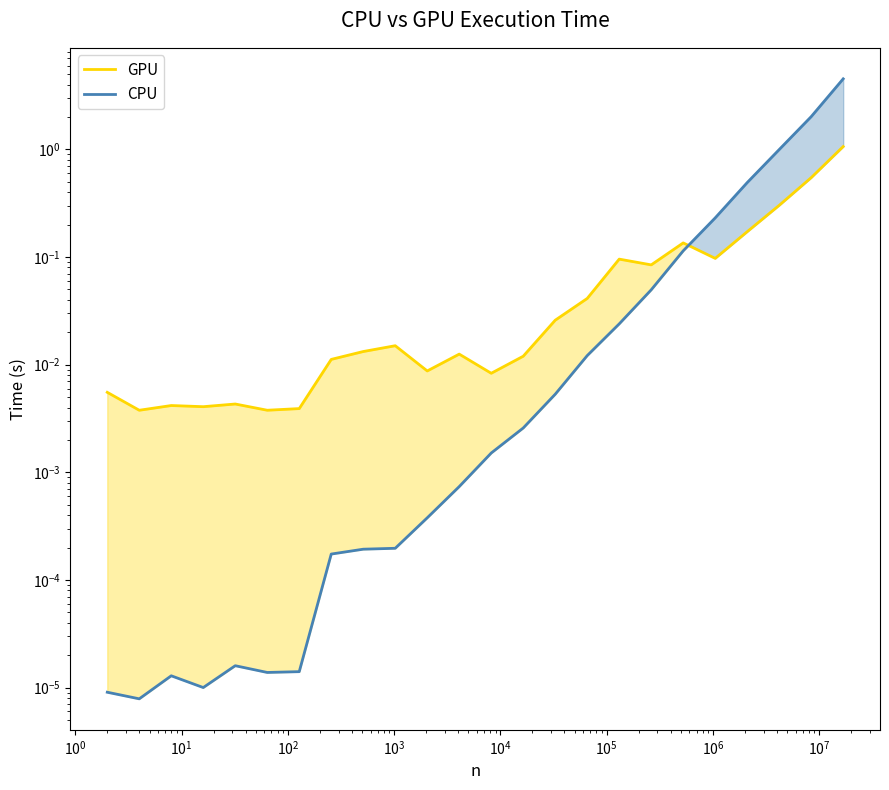

Which series has the largest total across all categories?

CPU